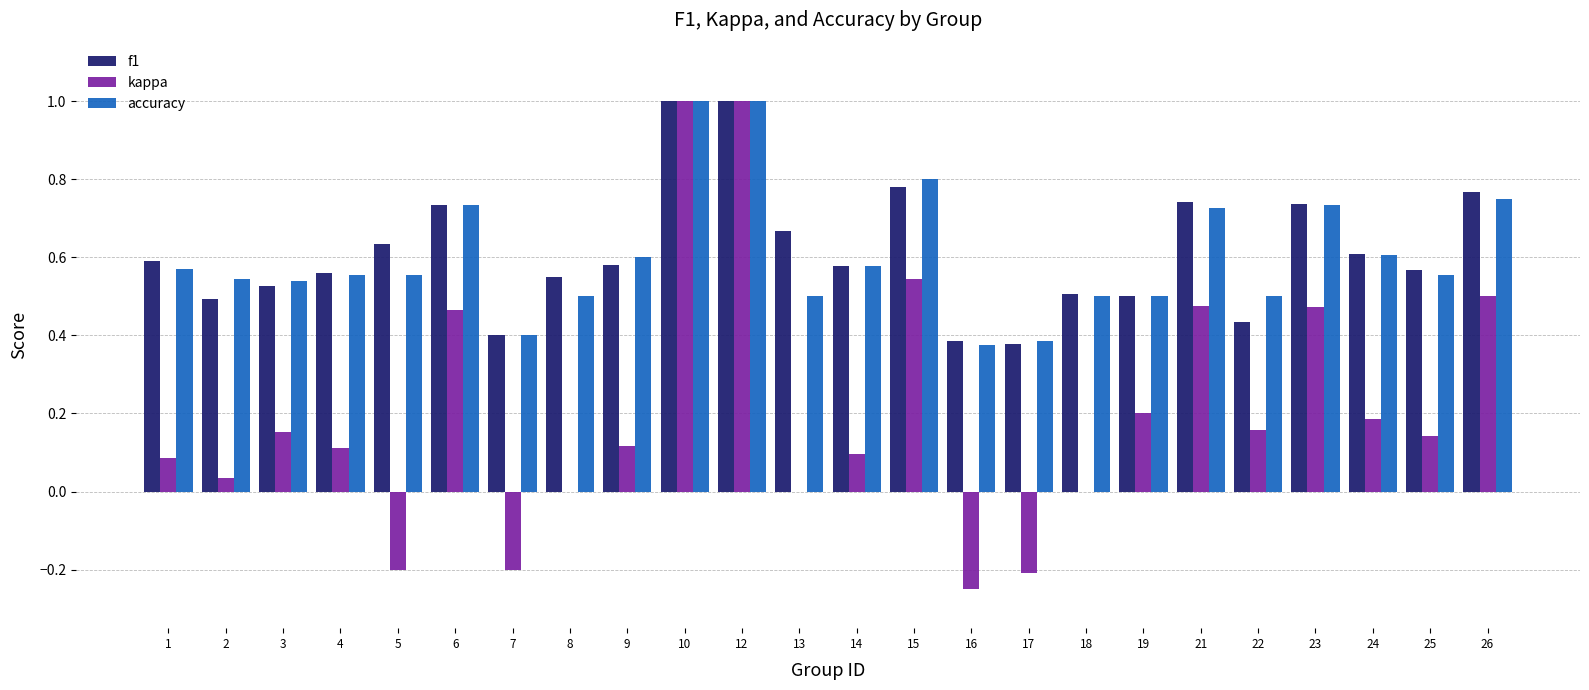

What is the maximum value for accuracy?

1.0